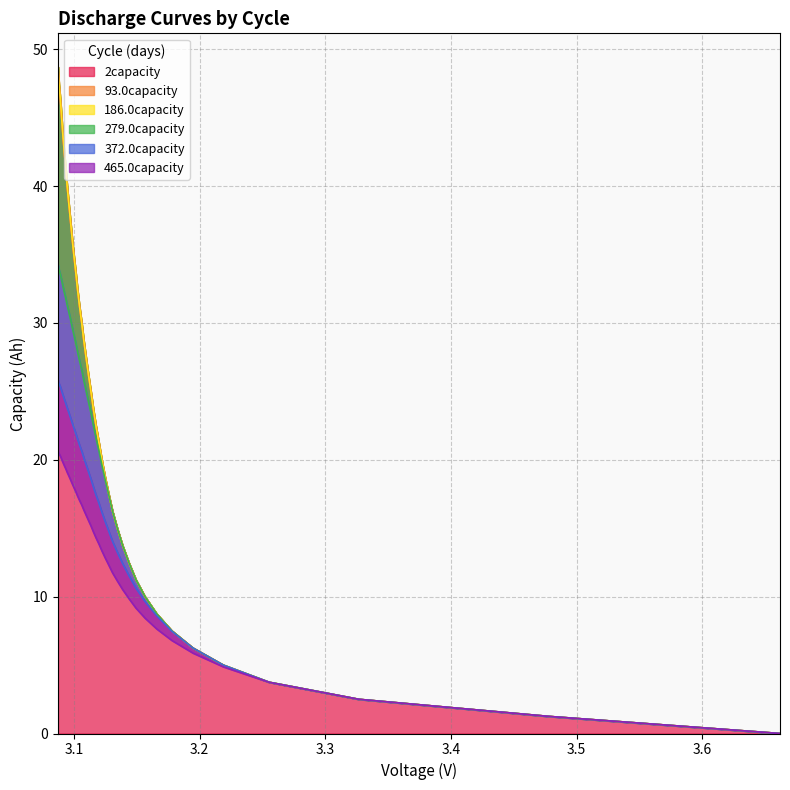

The value of 186.0capacity at 3.1 is 27.1. True or false?

False